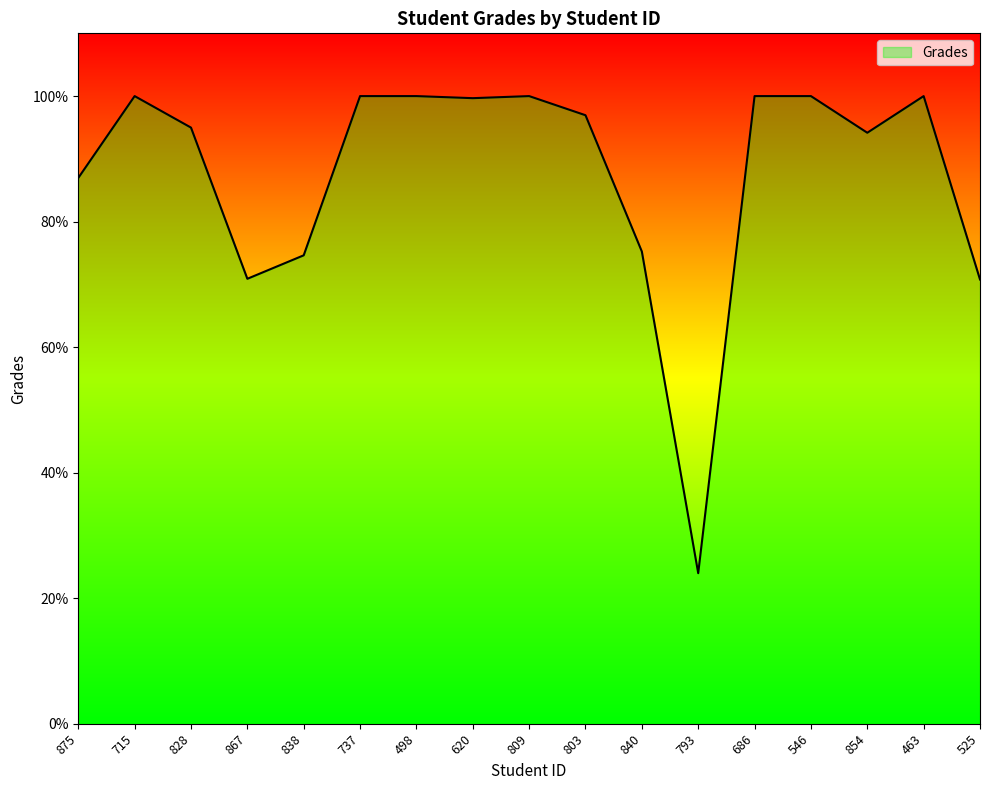

What is the change in value from 828 to 546?

+5.0